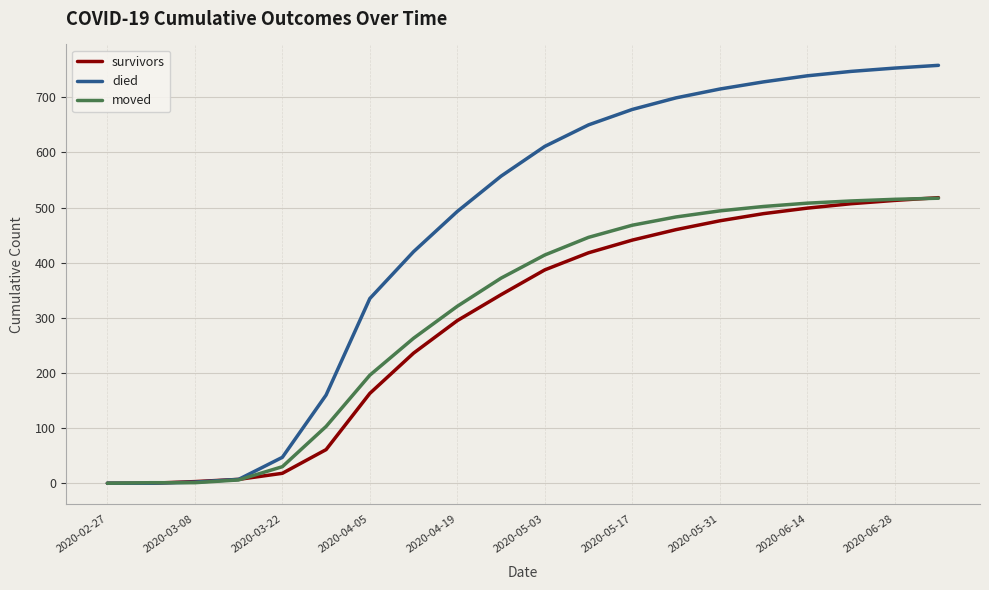

Which series has the largest total across all categories?

died